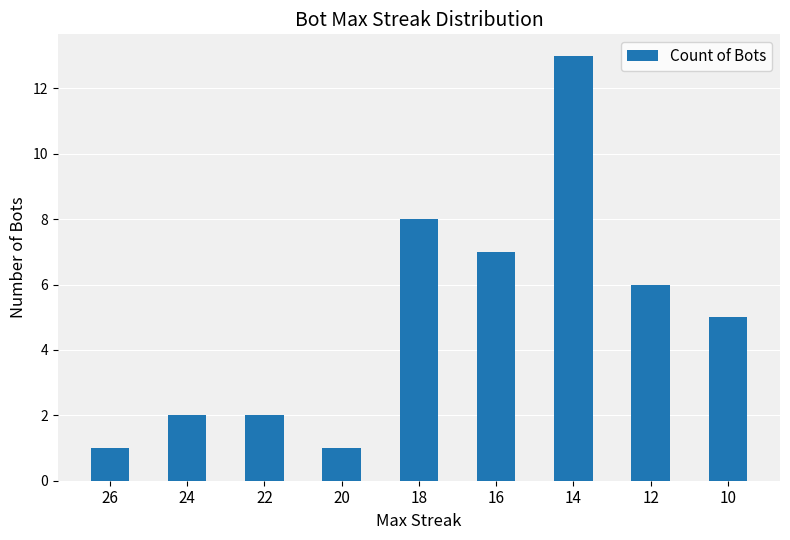

The value at 18 is 8. True or false?

True